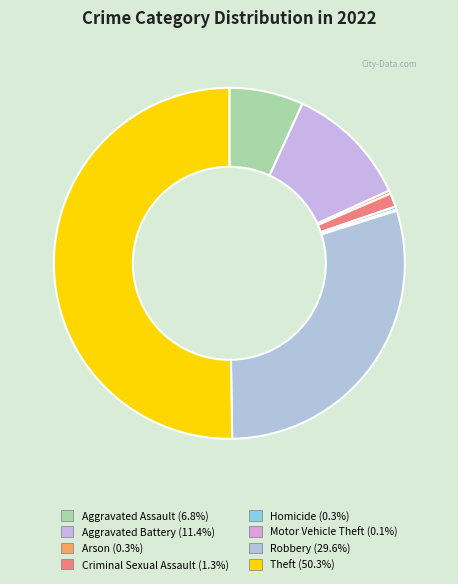

The Aggravated Battery slice represents 11% of the pie. True or false?

True